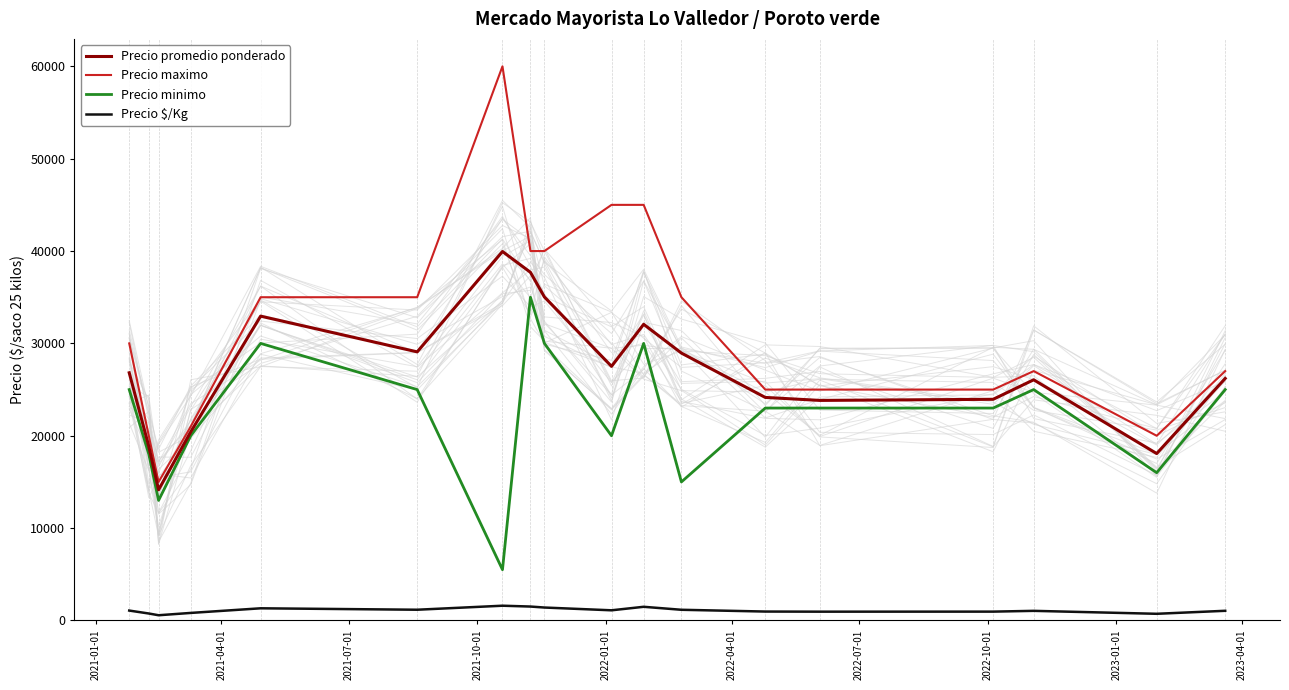

True or false: Precio $/Kg and Precio maximo intersect in this chart.

False